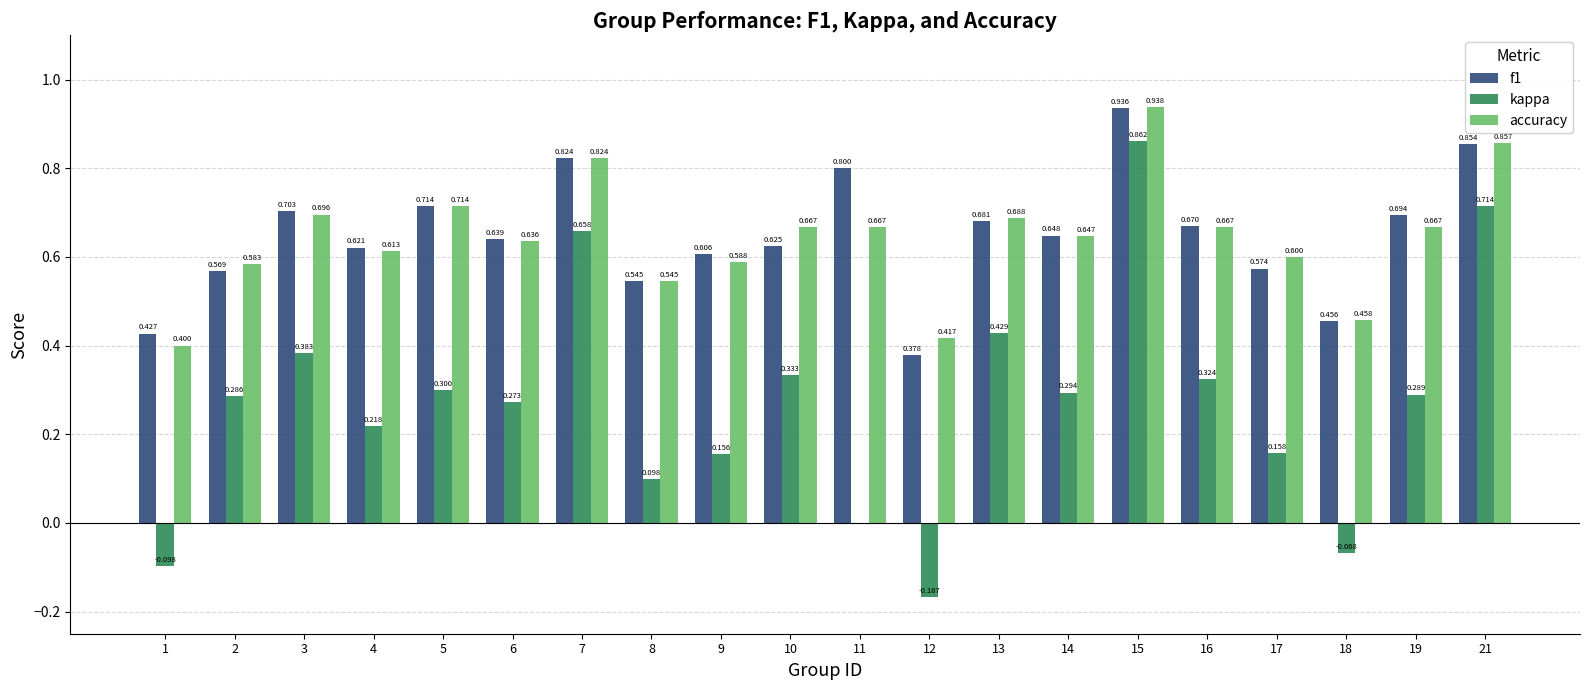

What is the sum of all accuracy values?

12.9